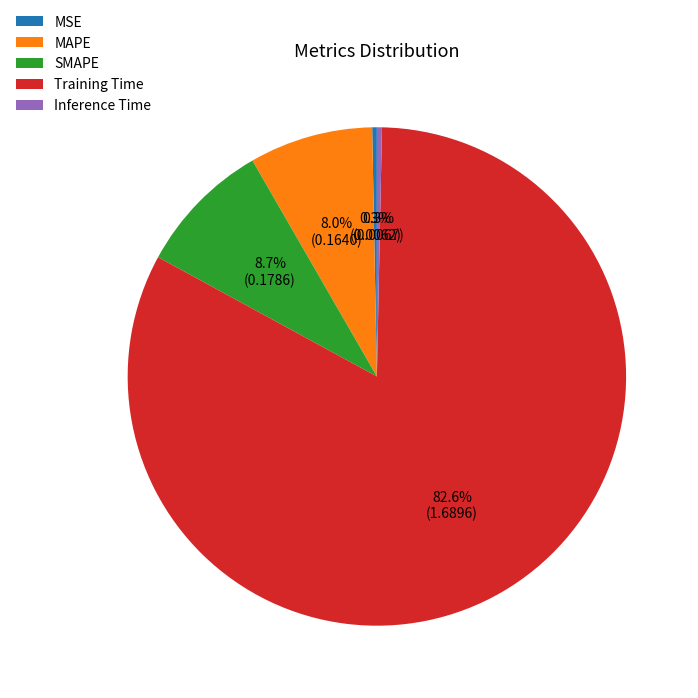

Which category has the biggest portion of the pie?

Training Time